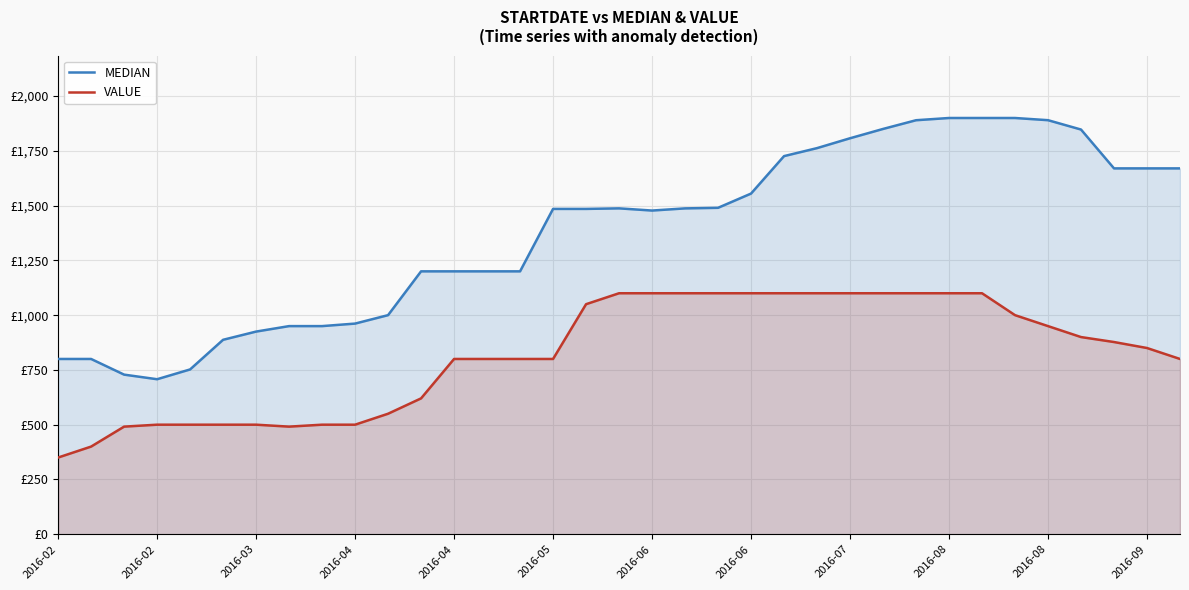

What are all the series names shown in the legend?

MEDIAN, VALUE